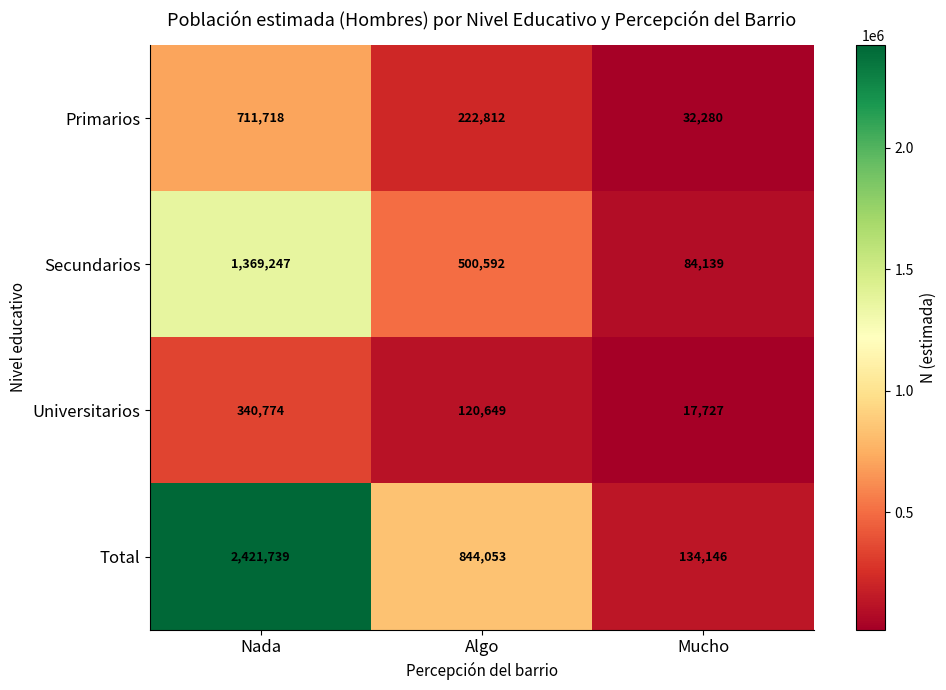

What is the sum of all Total values?

3399938